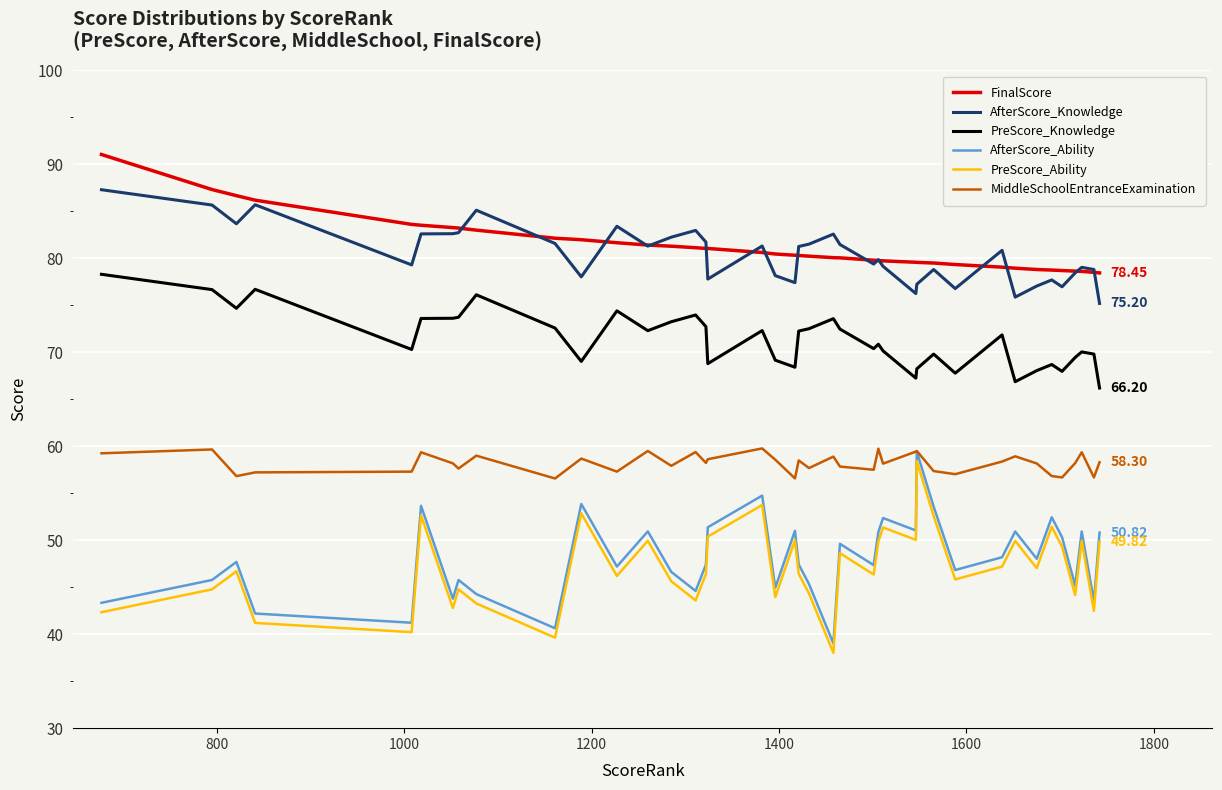

True or false: PreScore_Ability and AfterScore_Knowledge intersect in this chart.

False